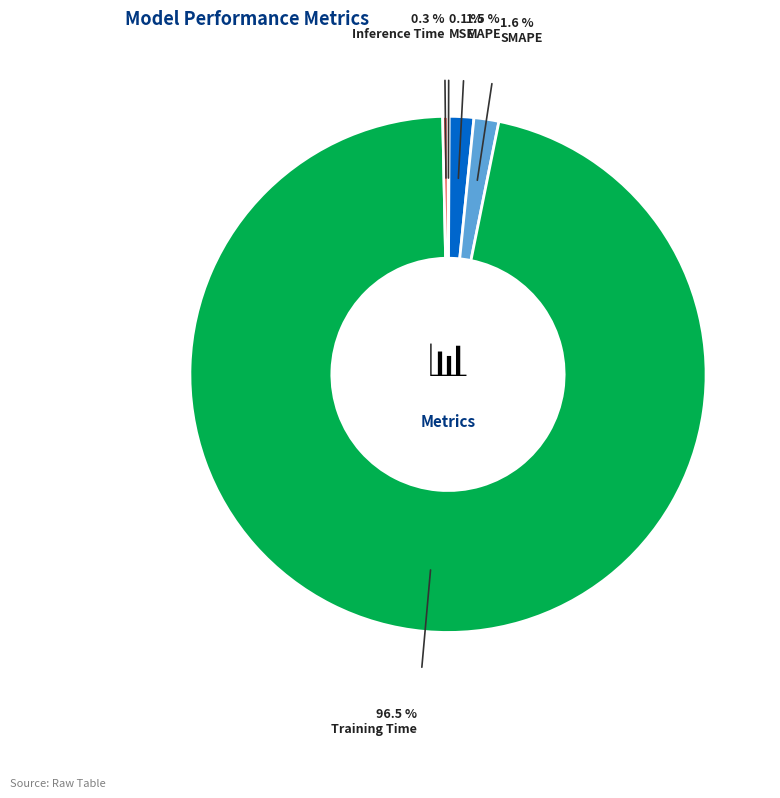

Which slice is the largest?

Training Time